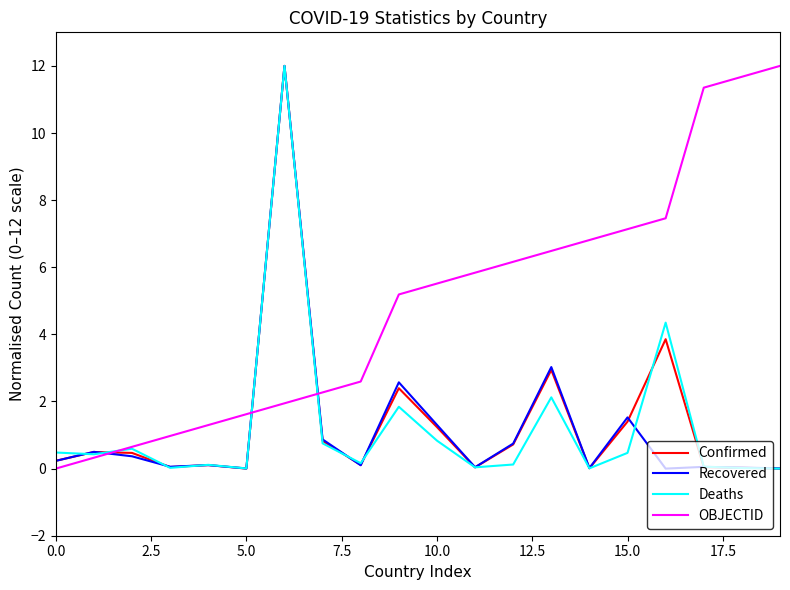

Is this an area chart (filled region under the line)?

No